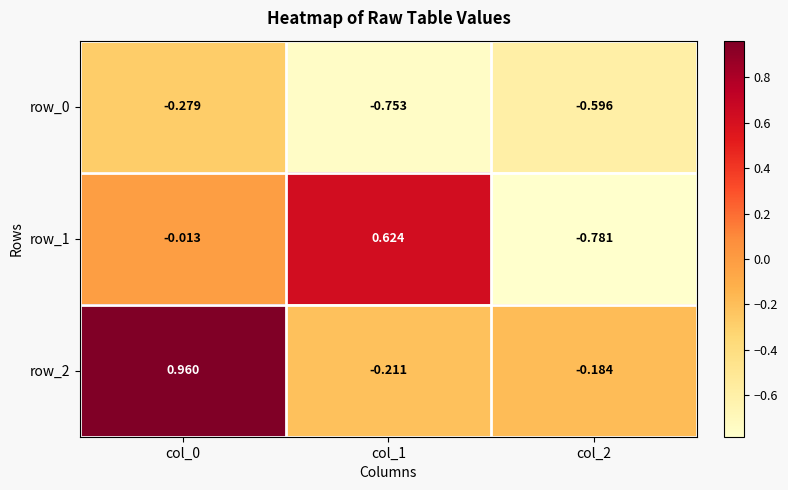

Is the value of row_2 at col_1 greater than the value of row_1 at col_2?

Yes